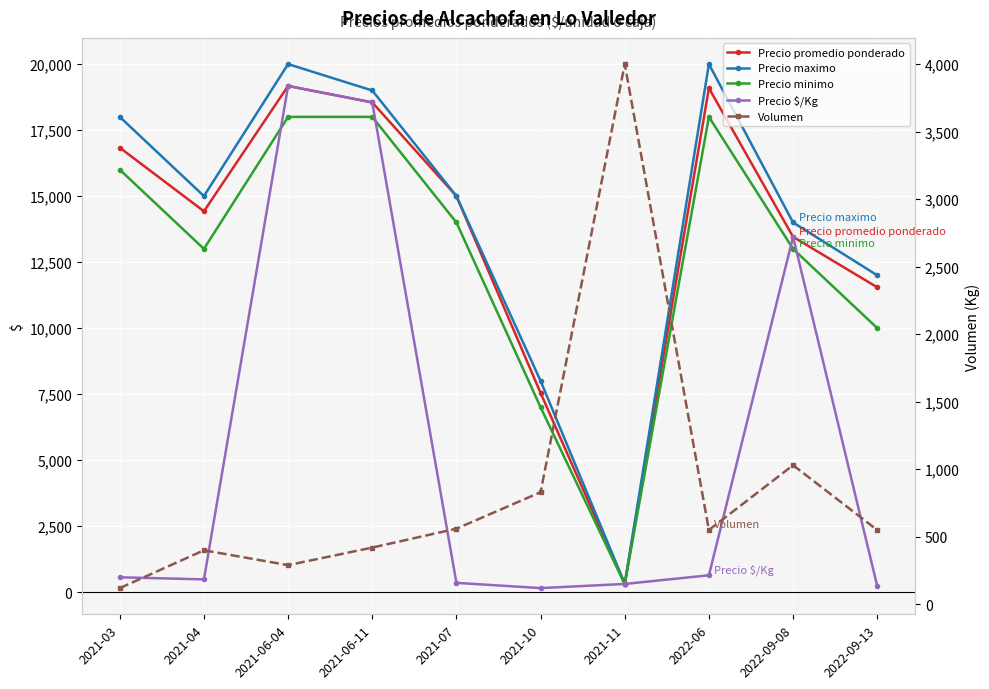

What is the spread (max minus min) of values at 2021-07?

14650